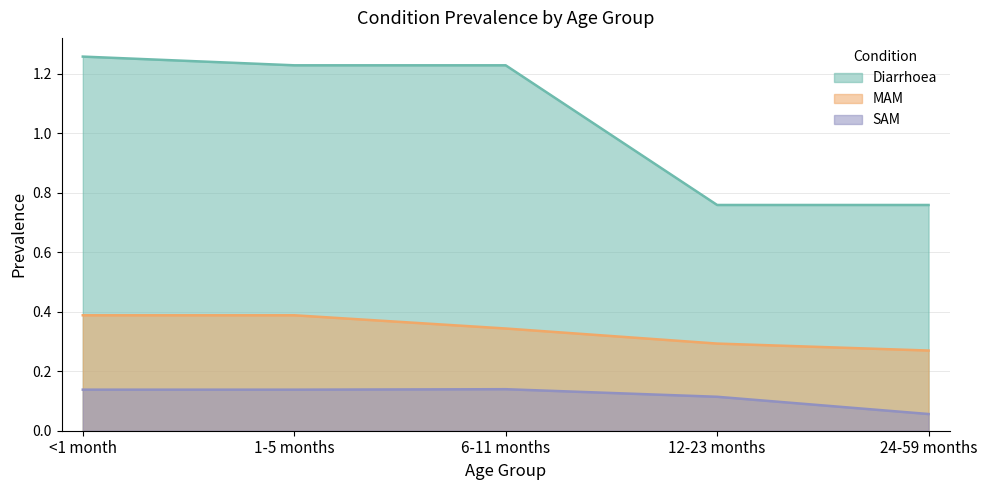

List the series in order of their overall mean, lowest first.

SAM, MAM, Diarrhoea